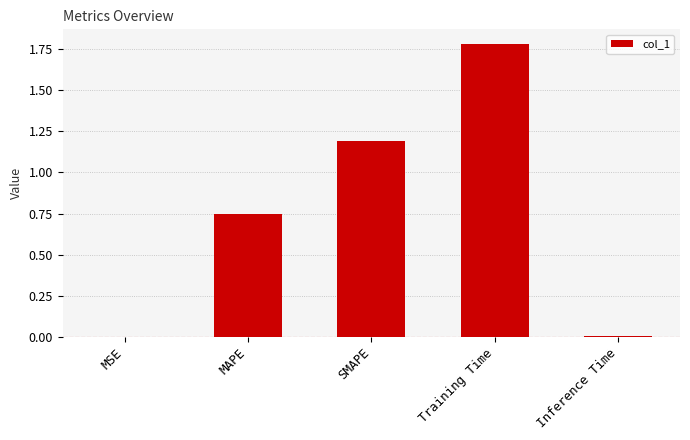

How many distinct data groups are displayed?

1